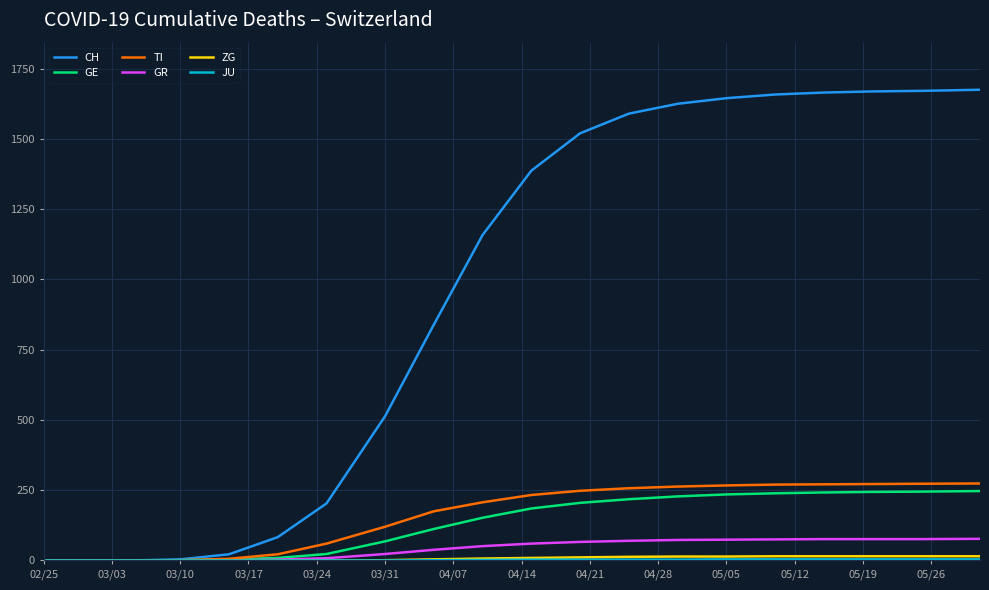

What is the maximum value shown in the chart?

1675